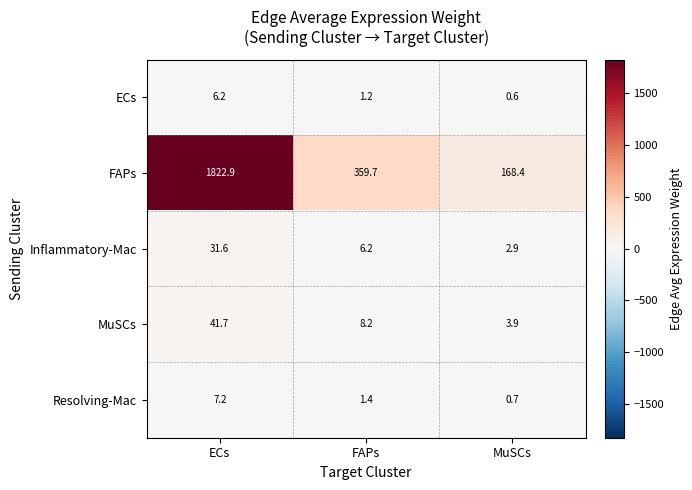

How many categories are shown in the chart?

3